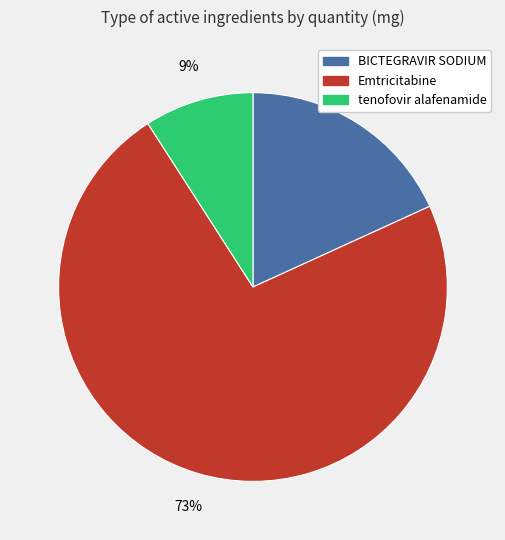

Does any single category account for the majority?

Yes